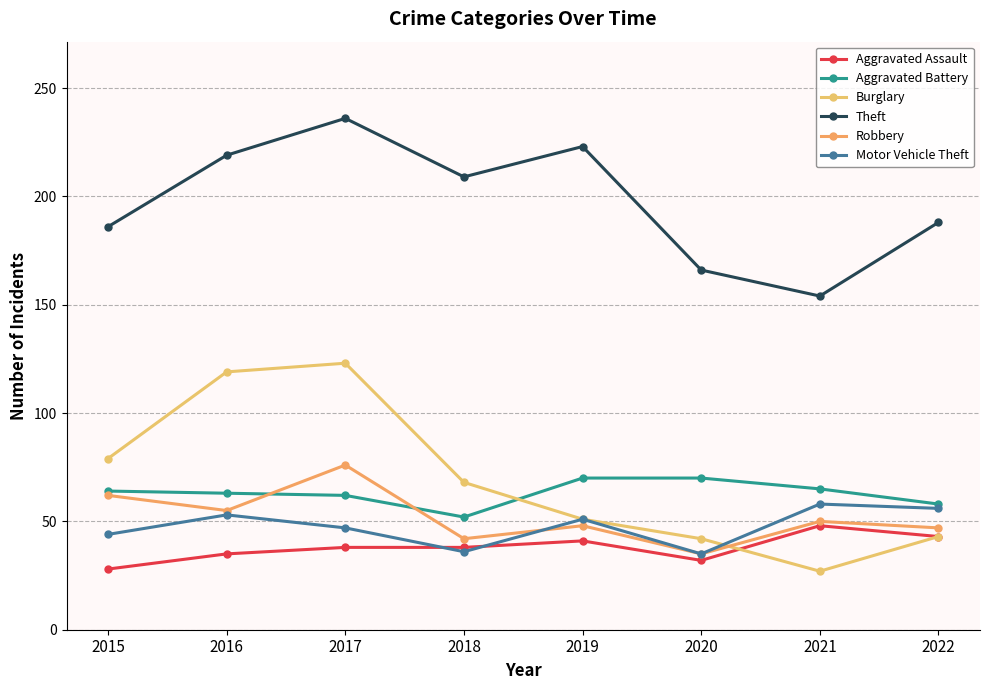

True or false: Aggravated Assault and Theft cross at least once.

False